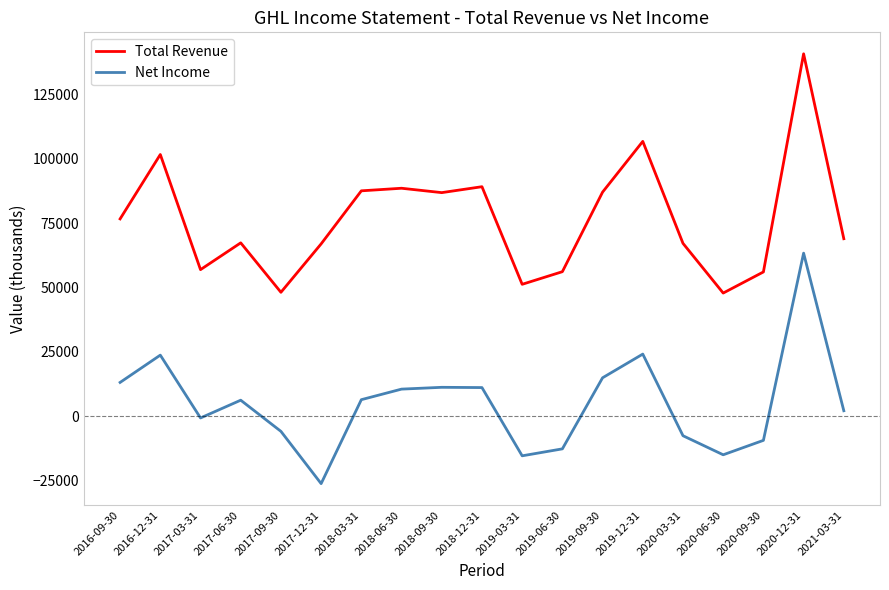

Where is the first local maximum for Net Income?

2016-12-31